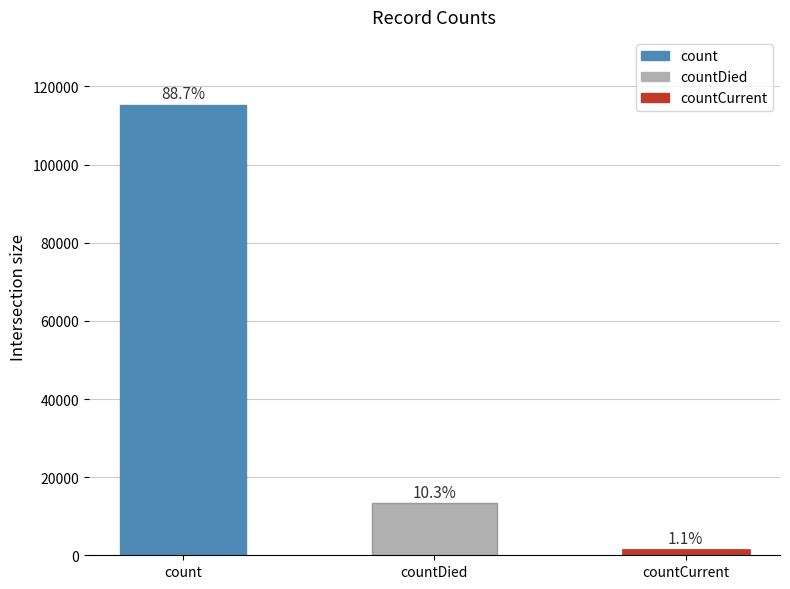

Rank the categories by value from highest to lowest.

count, countDied, countCurrent